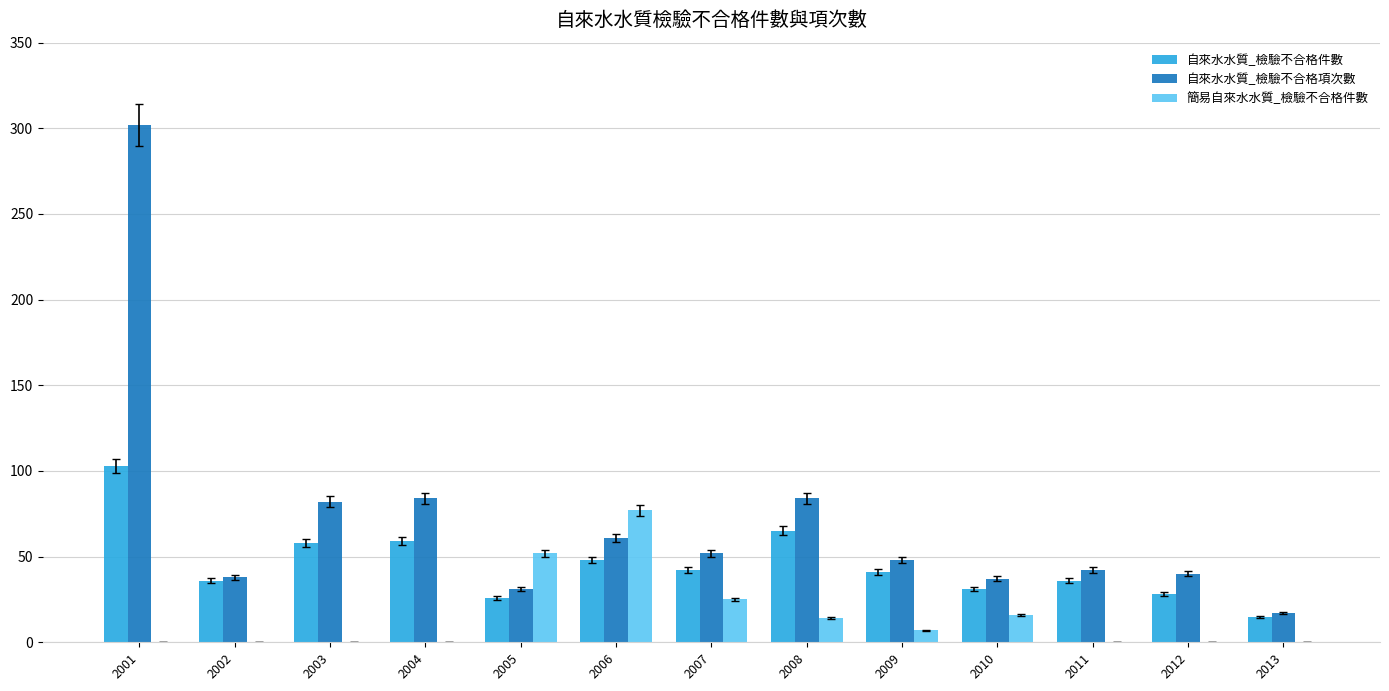

Read the 簡易自來水水質_檢驗不合格件數 value at 2010, to the nearest 10.

20